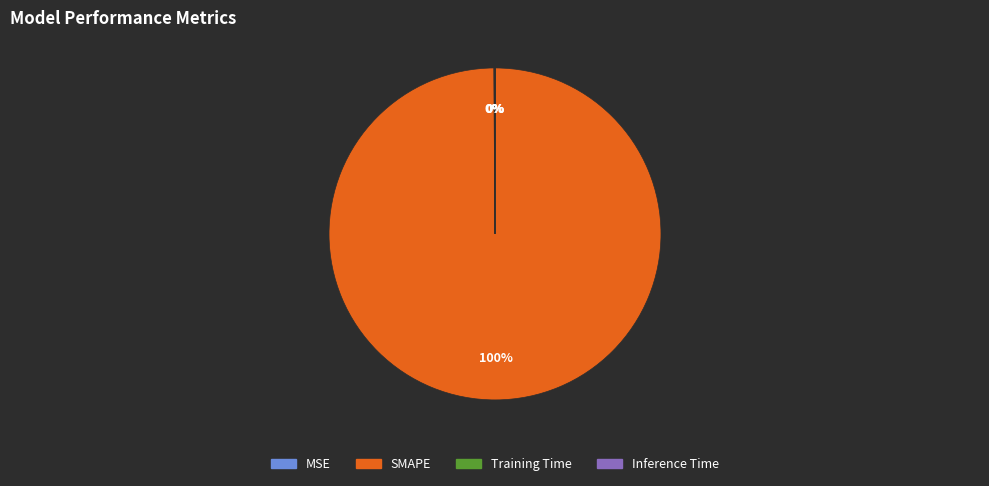

What percentage is the SMAPE slice, to the nearest percent?

100%